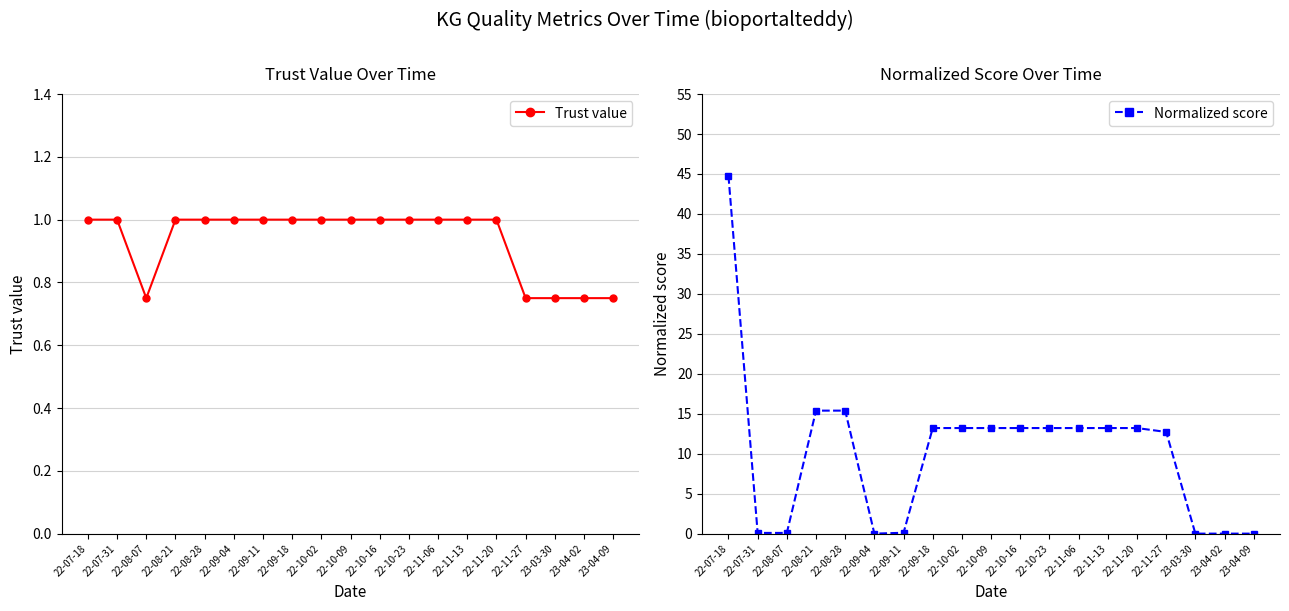

Is it true that Trust value equals 0.4 at 23-04-09?

False